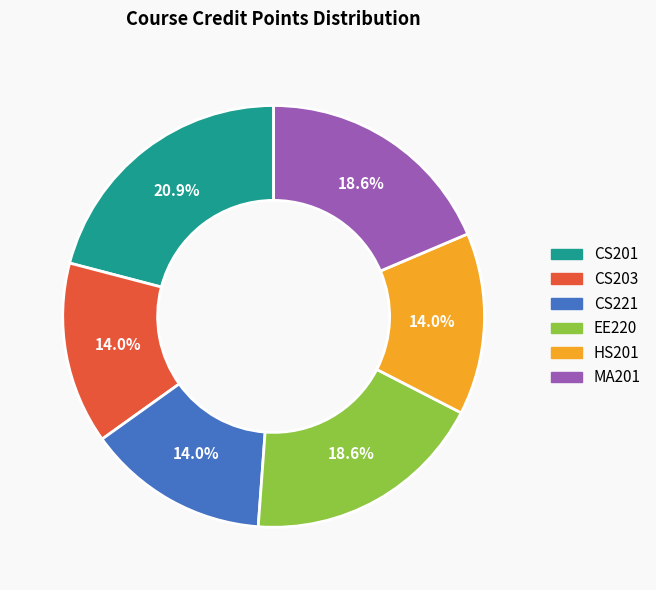

Does HS201 represent more than half of the total?

No